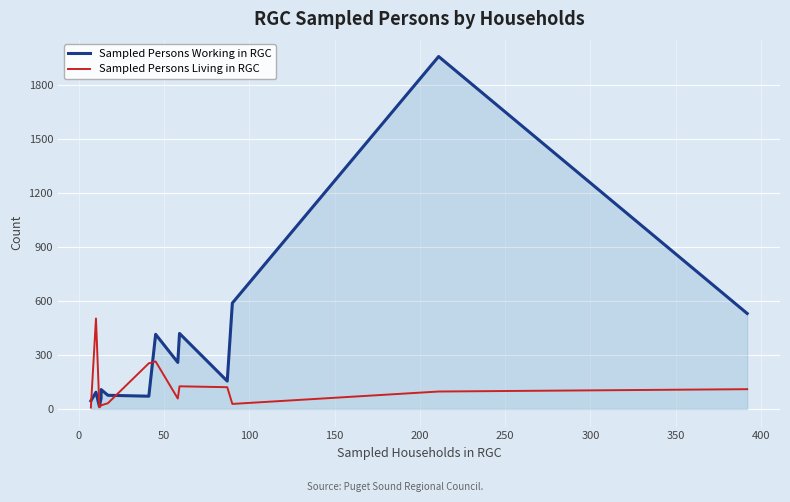

What is the sum of all Sampled Persons Living in RGC values?

1651